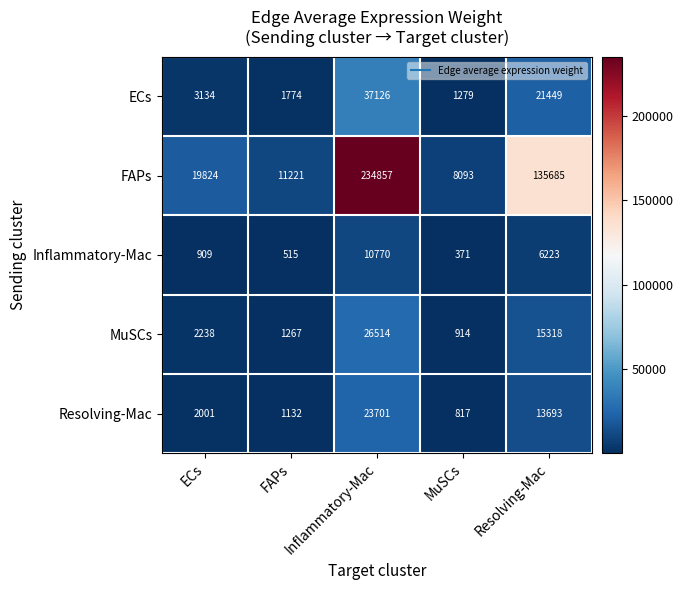

What is the smallest value displayed?

371